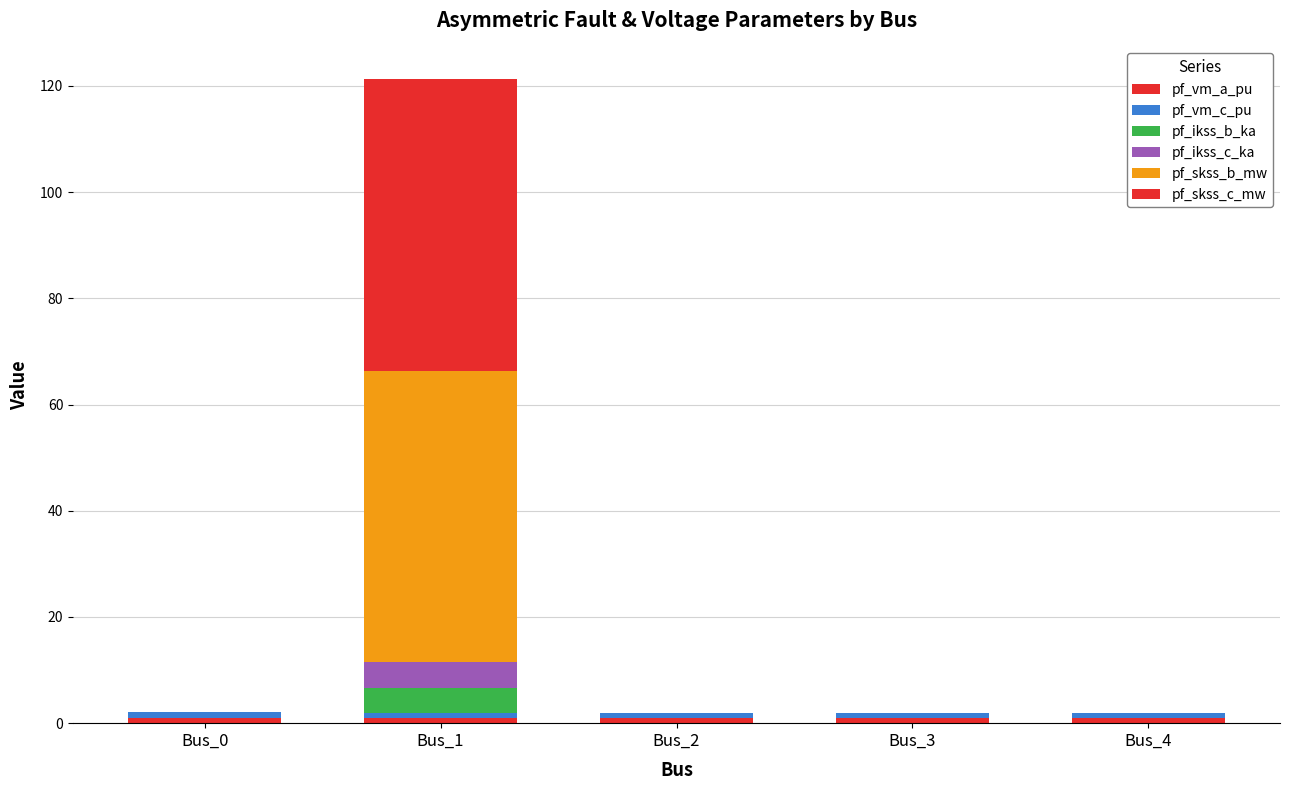

How many categories are shown in the chart?

5